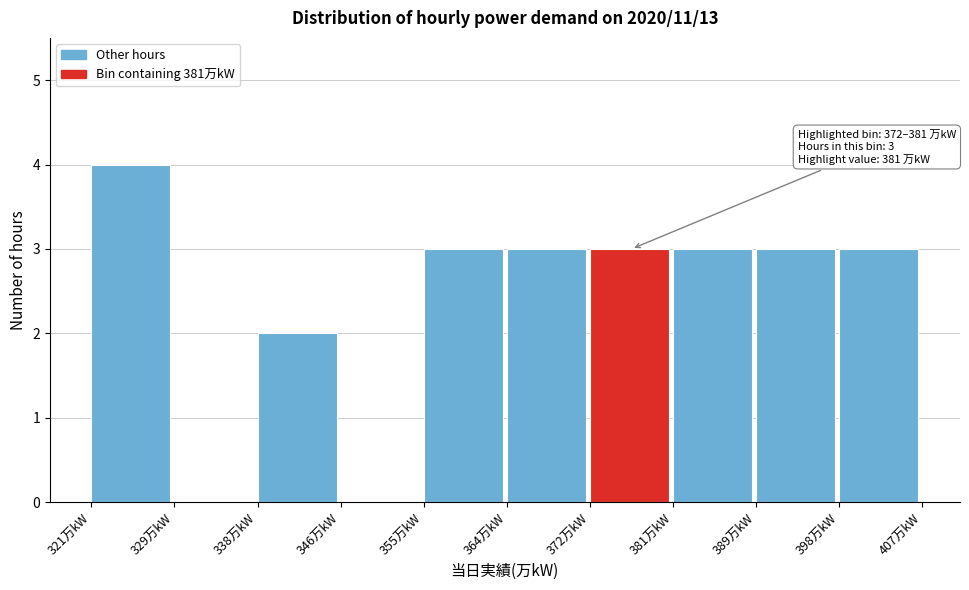

Which range on the x-axis has the tallest bar?

321.0 to 329.6